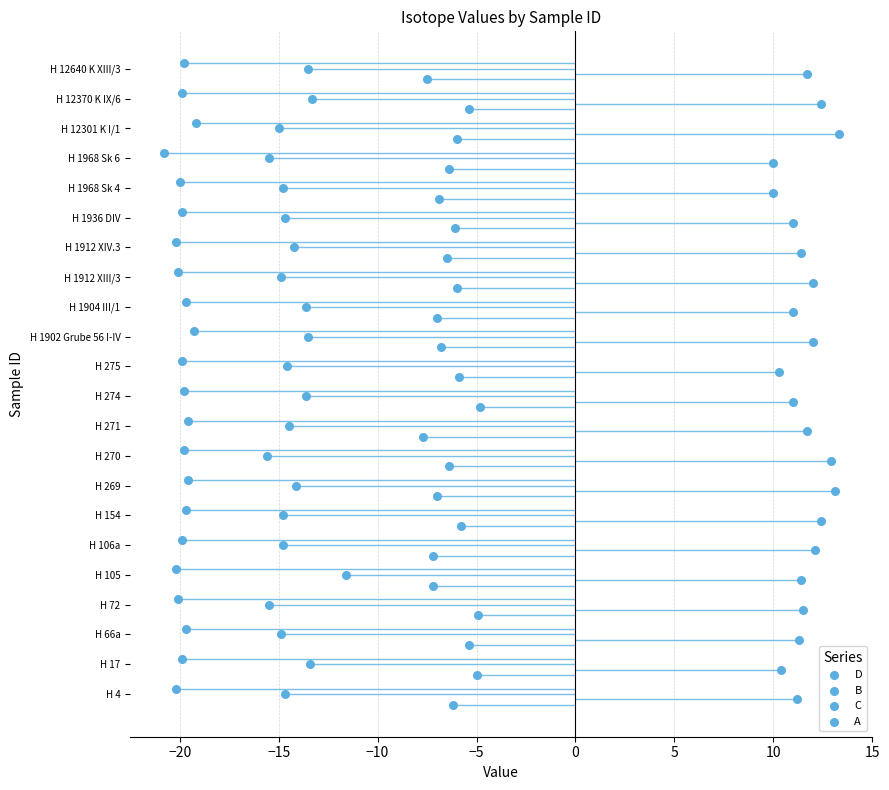

Is the value of B at 14 greater than the value of C at 19?

No